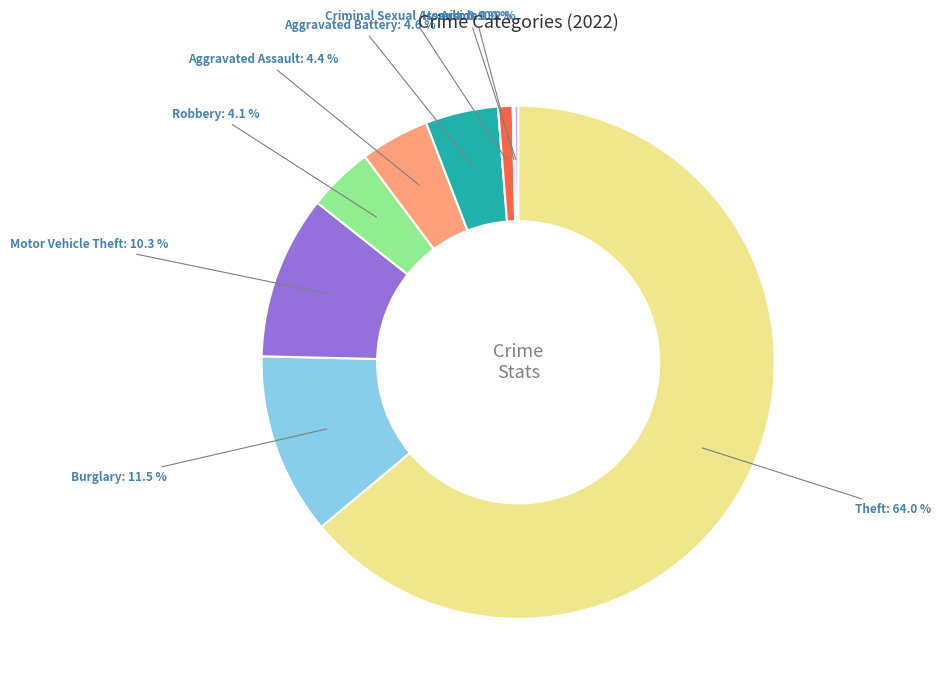

What percentage do Motor Vehicle Theft and Burglary together represent?

21.8%